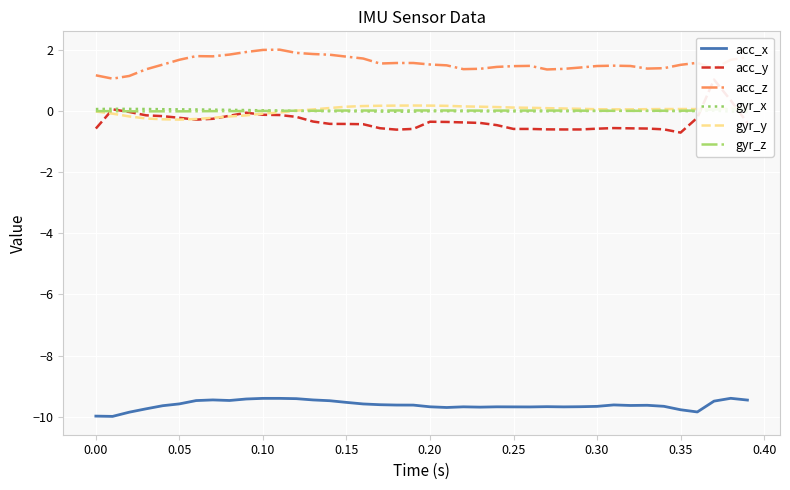

Reading left to right, extract all data points from this chart.

acc_x: -10.0	-10.0	-9.9	-9.7	-9.6	-9.6	-9.5	-9.5	-9.5	-9.4	-9.4	-9.4	-9.4	-9.5	-9.5	-9.5	-9.6	-9.6	-9.6	-9.6	-9.7	-9.7	-9.7	-9.7	-9.7	-9.7	-9.7	-9.7	-9.7	-9.7	-9.7	-9.6	-9.6	-9.6	-9.7	-9.8	-9.8	-9.5	-9.4	-9.5
acc_y: -0.6	0.0	-0.0	-0.1	-0.2	-0.2	-0.3	-0.3	-0.2	-0.1	-0.1	-0.1	-0.2	-0.4	-0.4	-0.4	-0.4	-0.6	-0.6	-0.6	-0.4	-0.4	-0.4	-0.4	-0.5	-0.6	-0.6	-0.6	-0.6	-0.6	-0.6	-0.6	-0.6	-0.6	-0.6	-0.7	-0.2	1.0	0.3	-0.4
acc_z: 1.2	1.1	1.1	1.4	1.5	1.7	1.8	1.8	1.8	1.9	2.0	2.0	1.9	1.9	1.8	1.8	1.7	1.5	1.6	1.6	1.5	1.5	1.4	1.4	1.4	1.5	1.5	1.4	1.4	1.4	1.5	1.5	1.5	1.4	1.4	1.5	1.6	1.4	1.7	1.7
gyr_x: 0.1	0.1	0.1	0.1	0.1	0.0	0.0	0.0	0.0	0.0	0.0	0.0	-0.0	-0.0	-0.0	-0.0	-0.0	-0.0	-0.0	-0.0	-0.0	-0.0	-0.0	-0.0	-0.0	-0.0	-0.0	-0.0	-0.0	-0.0	-0.0	0.0	0.0	-0.0	-0.0	-0.0	-0.0	0.0	-0.0	-0.0
gyr_y: -0.0	-0.1	-0.2	-0.3	-0.3	-0.3	-0.3	-0.2	-0.2	-0.1	-0.1	-0.1	0.0	0.0	0.1	0.1	0.2	0.2	0.2	0.2	0.2	0.2	0.1	0.1	0.1	0.1	0.1	0.1	0.1	0.1	0.1	0.0	0.0	0.1	0.1	0.1	0.1	0.1	0.1	0.1
gyr_z: -0.0	-0.0	-0.0	-0.0	-0.0	-0.0	-0.0	-0.0	-0.0	-0.0	-0.0	-0.0	0.0	0.0	0.0	0.0	0.0	0.0	0.0	0.0	0.0	0.0	0.0	0.0	0.0	0.0	0.0	0.0	0.0	0.0	0.0	0.0	-0.0	0.0	0.0	0.0	0.0	0.0	0.1	0.0